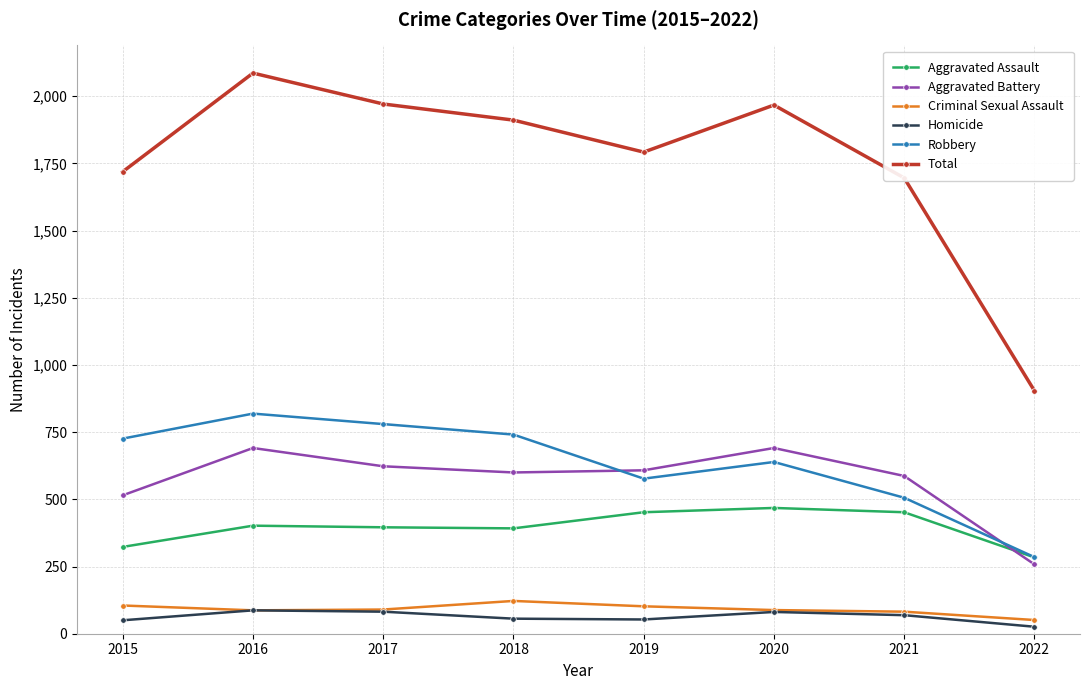

How many data points in Aggravated Assault are less than 402?

4